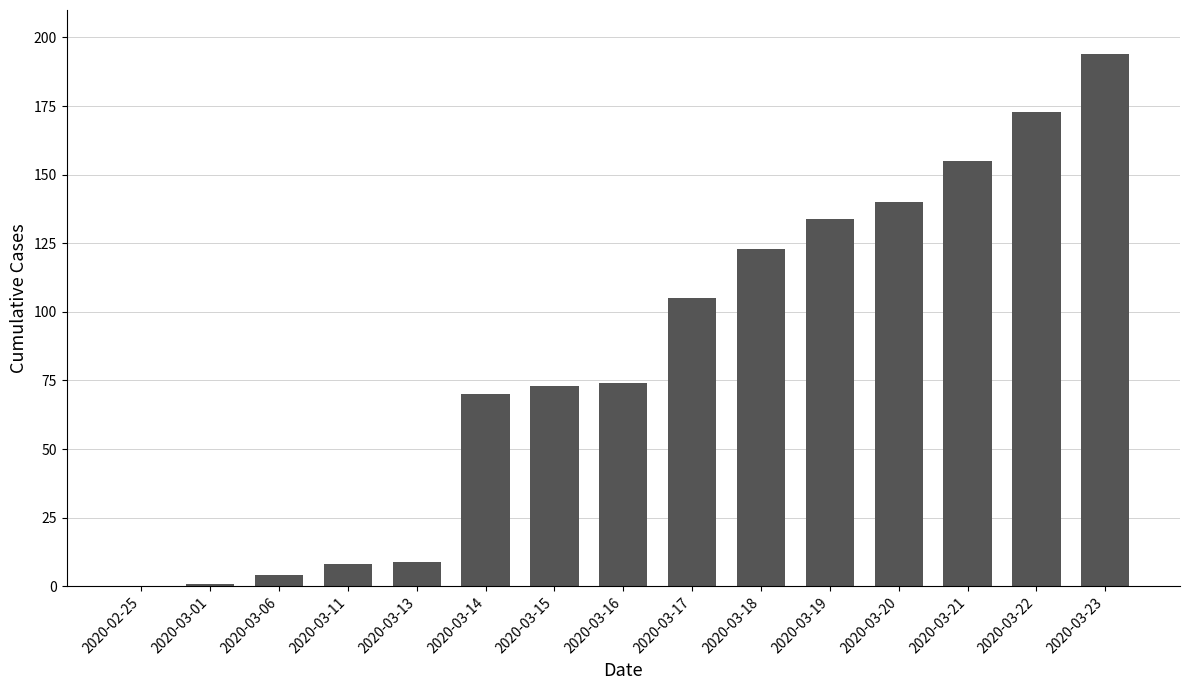

What is the sum of all values?

1263